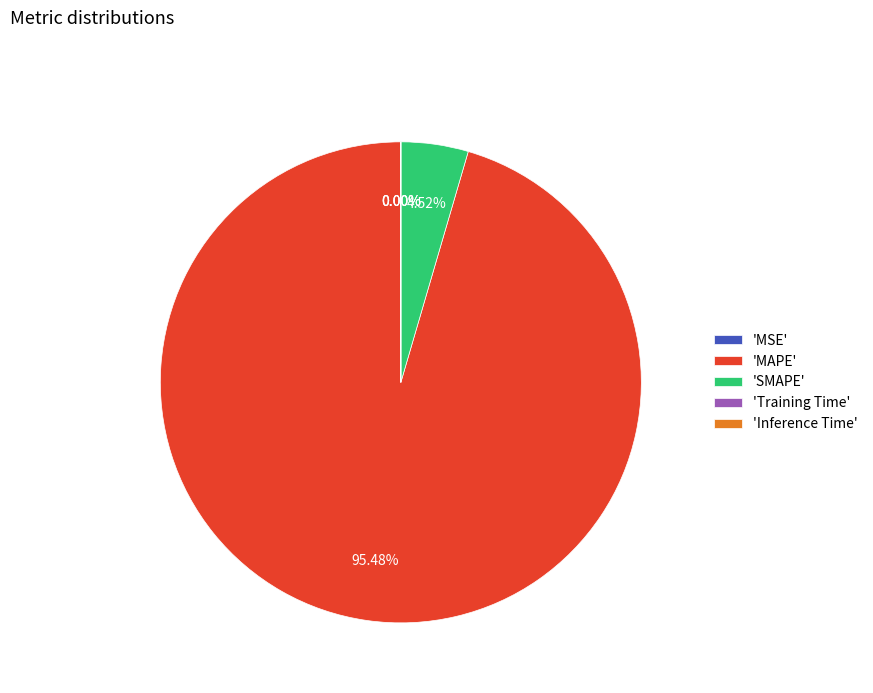

Which slice is the largest?

'MAPE'